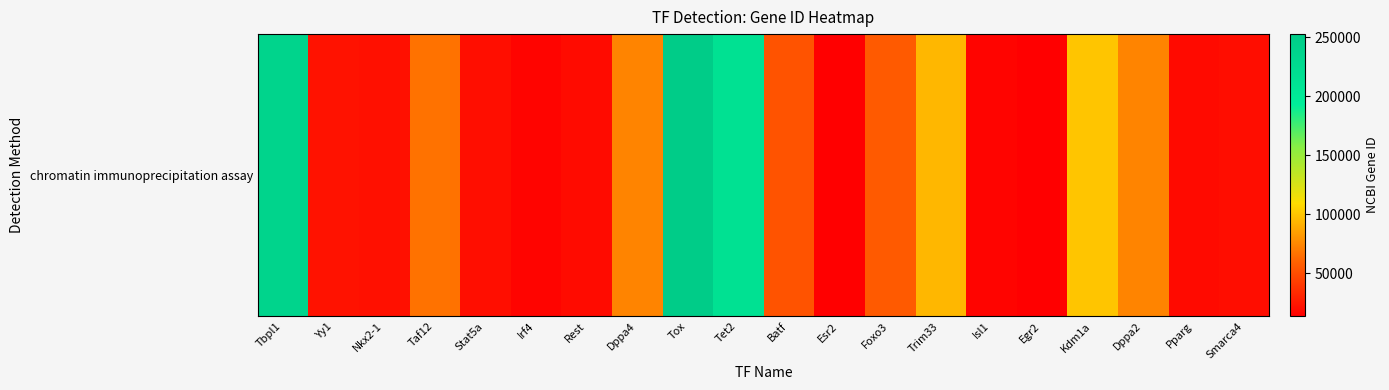

Read the value at Irf4.

16364